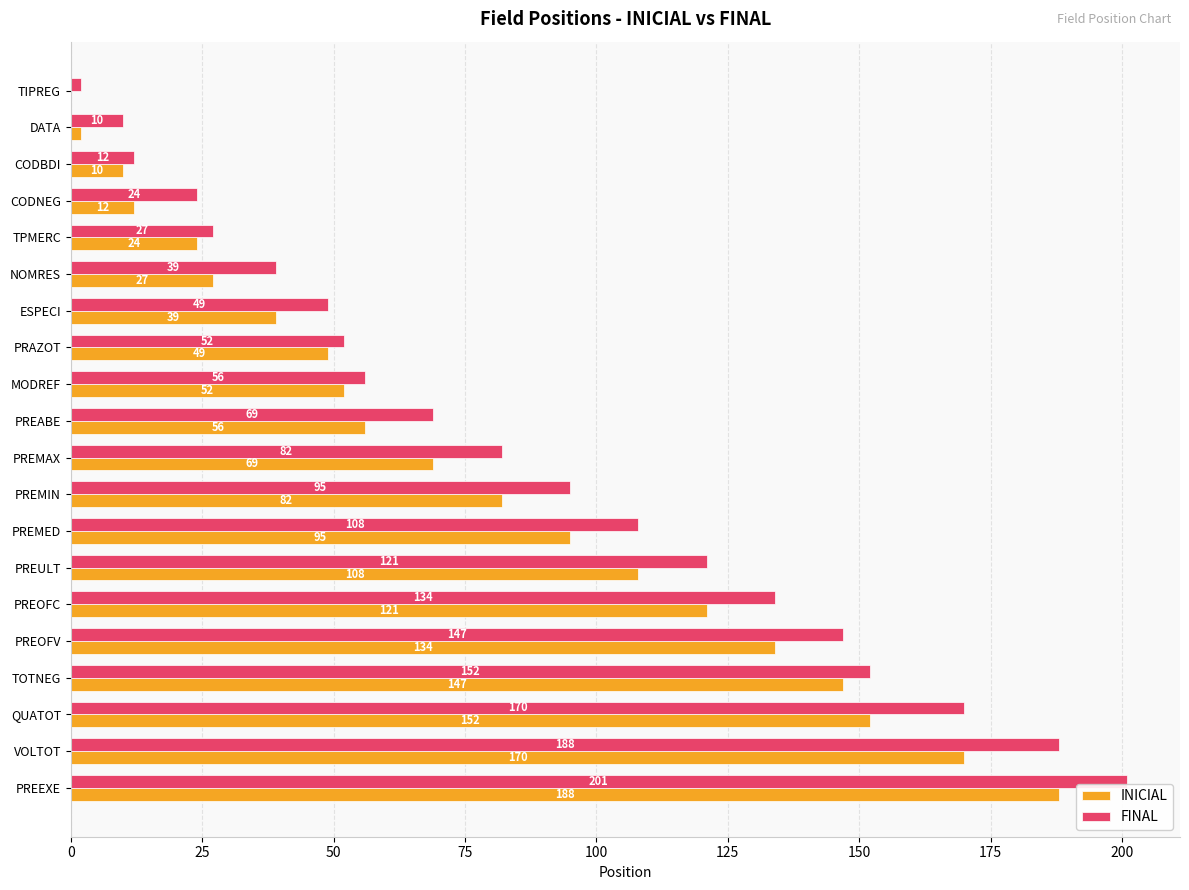

Where is FINAL nearest to the value 101?

PREMIN